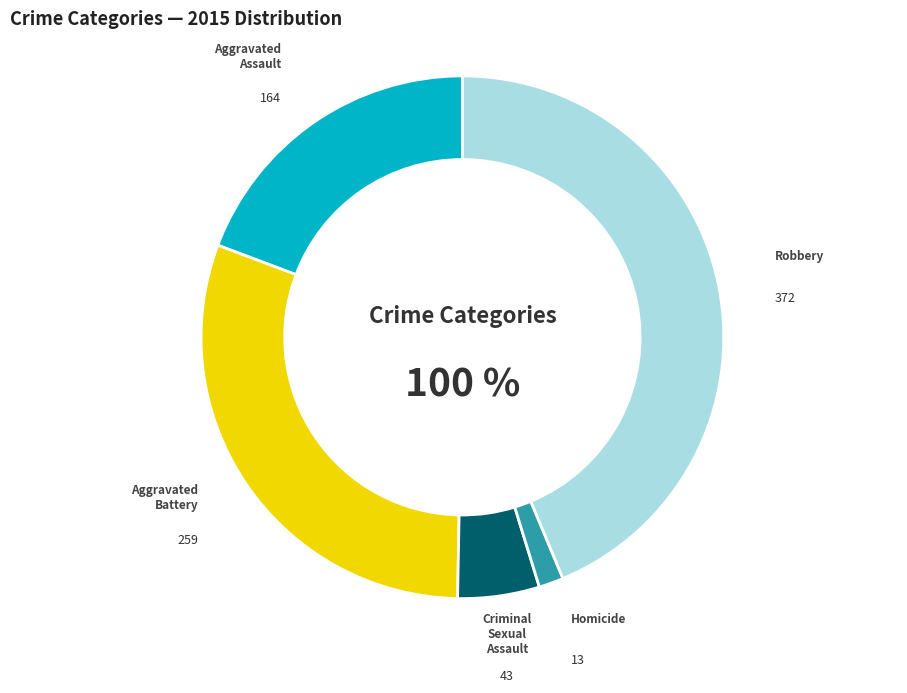

How many segments does this pie chart have?

5